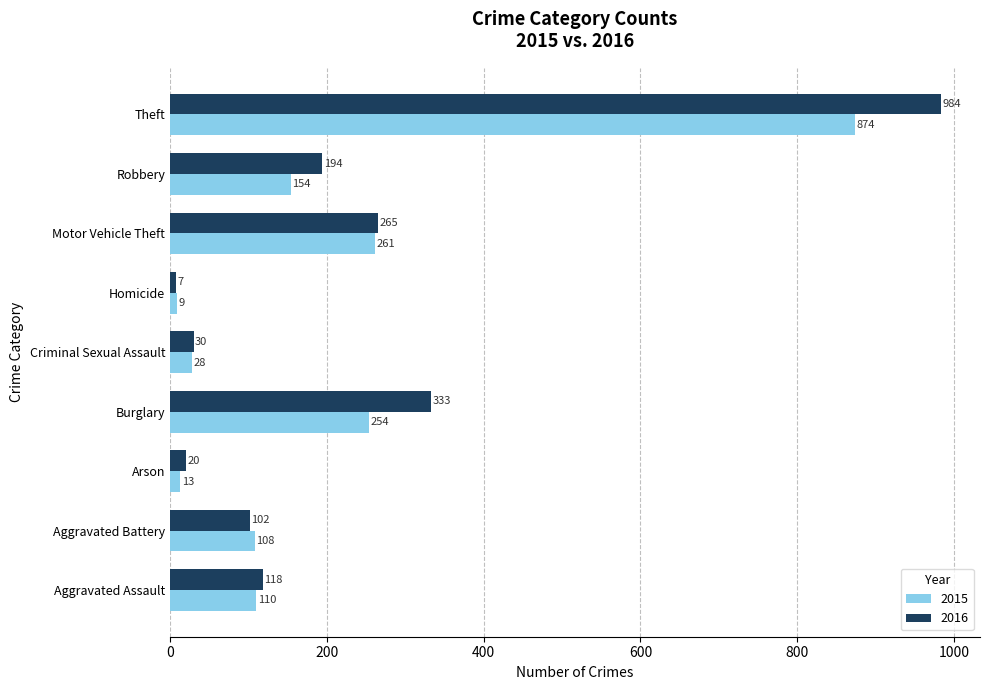

What is the smallest value displayed?

7